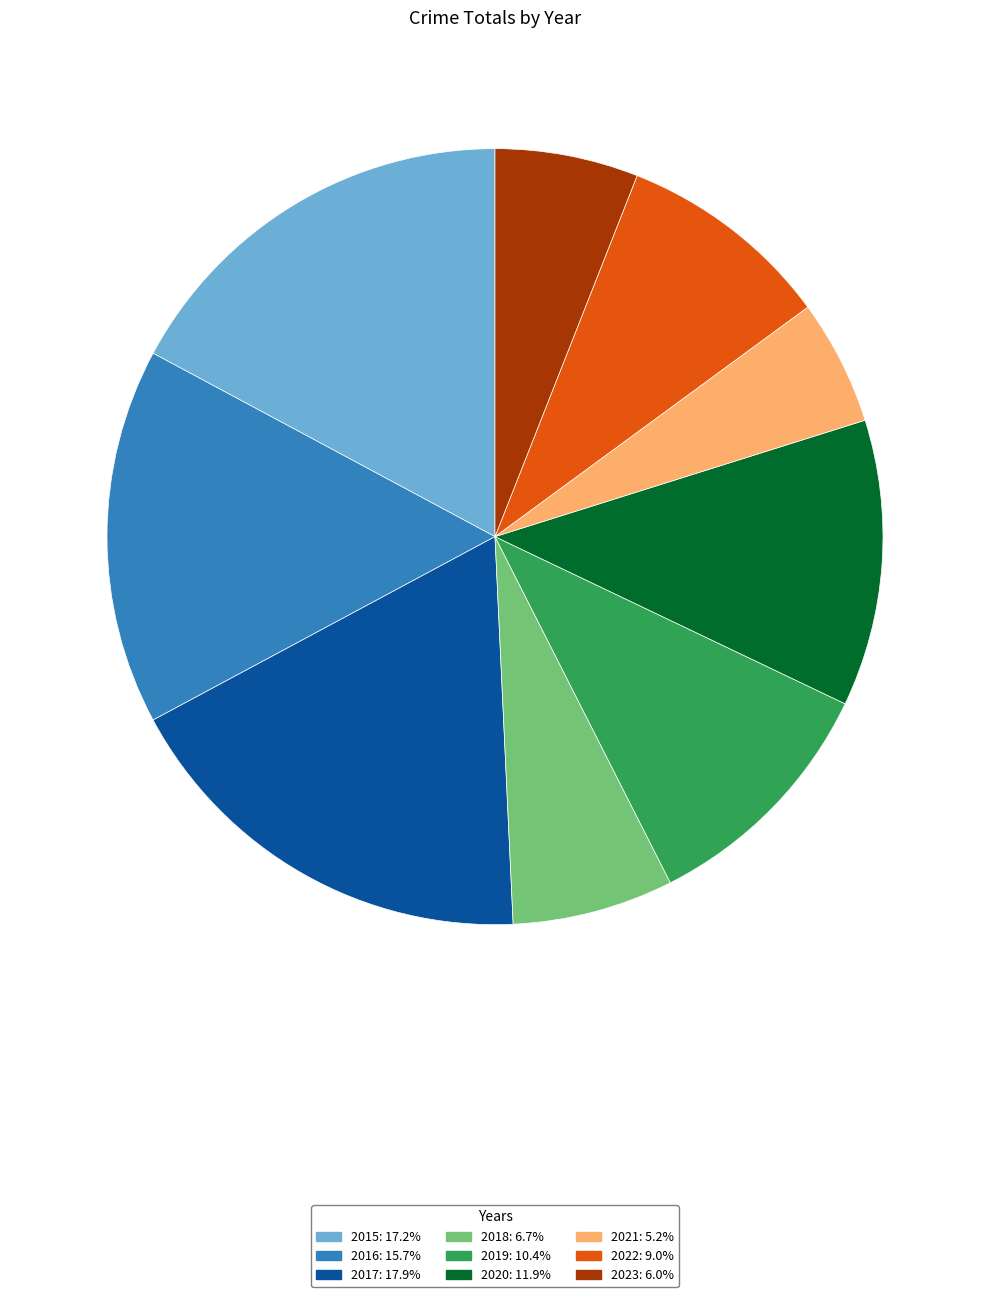

Does any single category account for the majority?

No